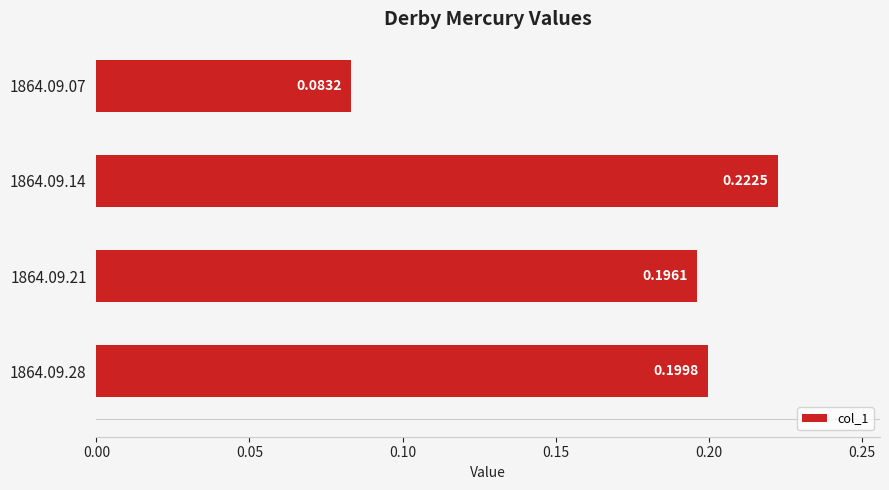

Which has a higher value, 1864.09.28 or 1864.09.07?

1864.09.28